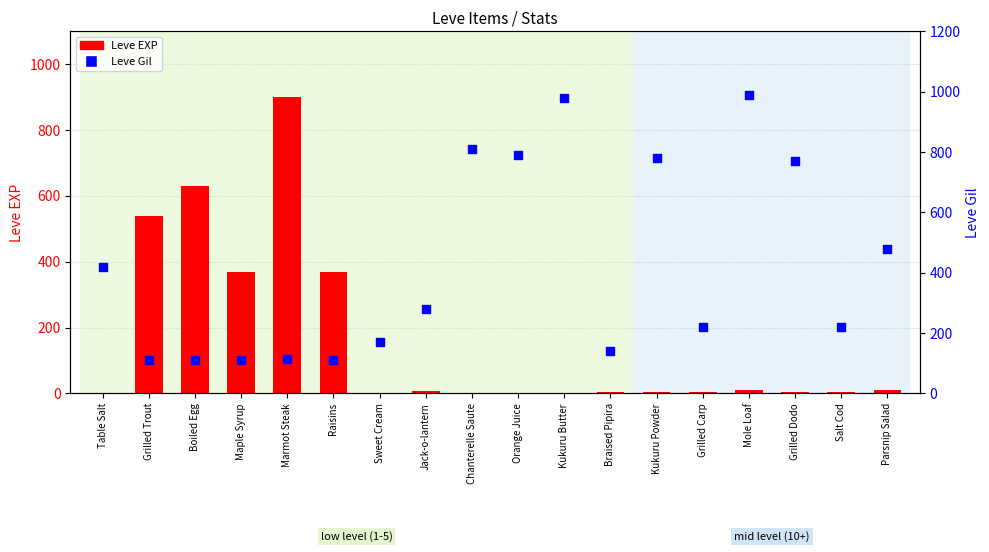

Which series contains the highest Y value?

Leve Gil